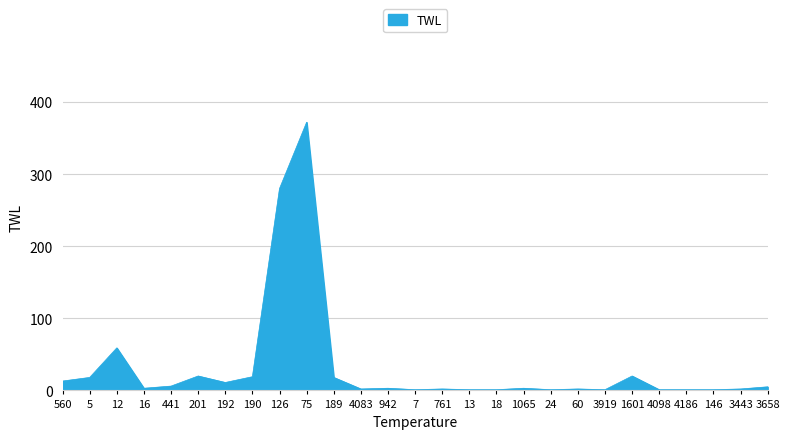

True or false: the data shows 13 at 560.

True